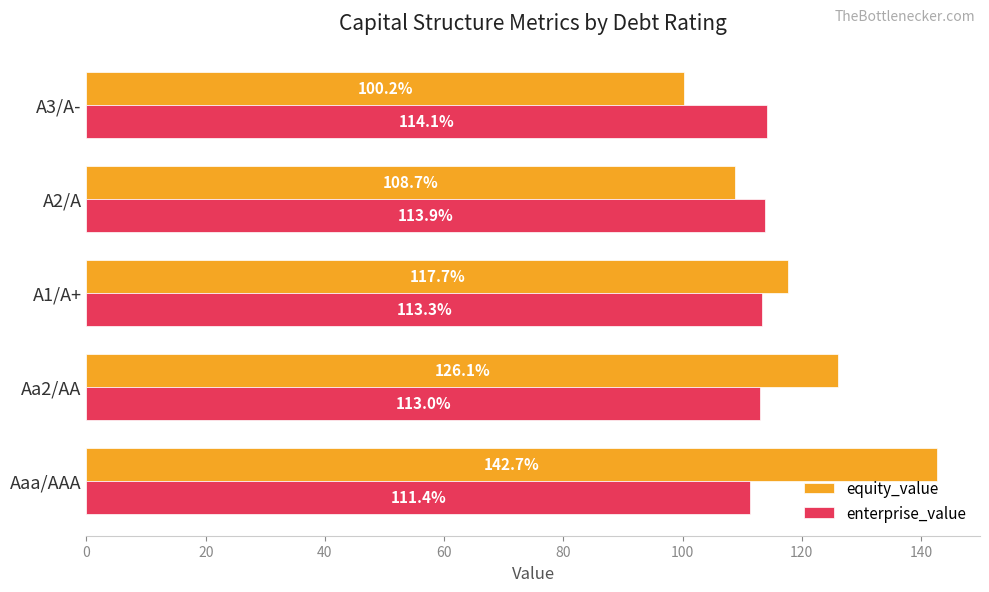

What is the maximum value shown in the chart?

142.7